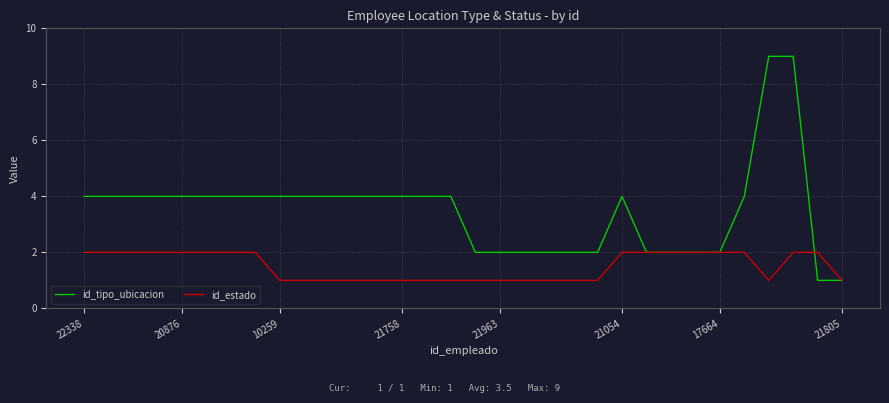

Which series has the largest range (max minus min)?

id_tipo_ubicacion